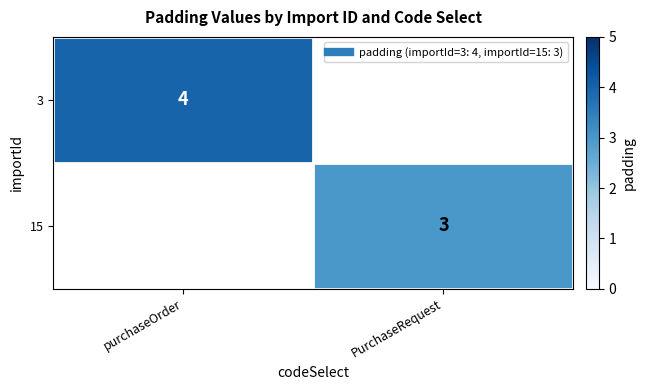

At which label does 15 reach its peak?

PurchaseRequest